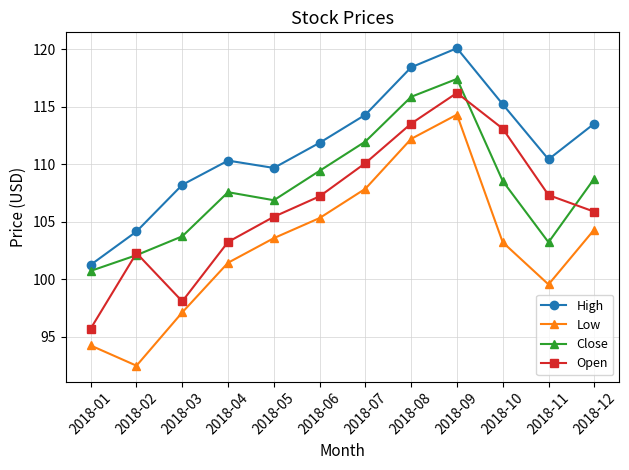

What value does the Open series have at 2018-02?

102.3